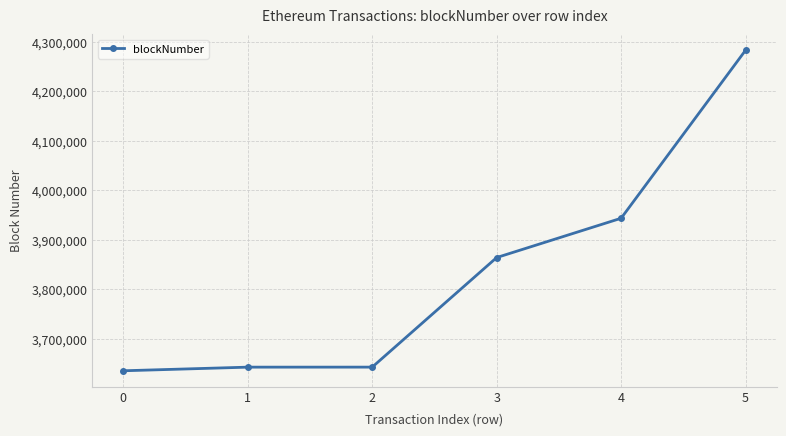

What is the average value?

3835220